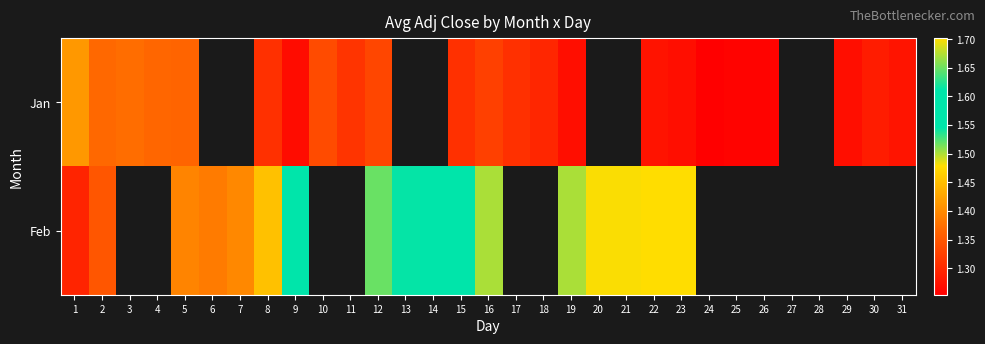

Rank the series by their maximum value, from highest to lowest.

Feb, Jan